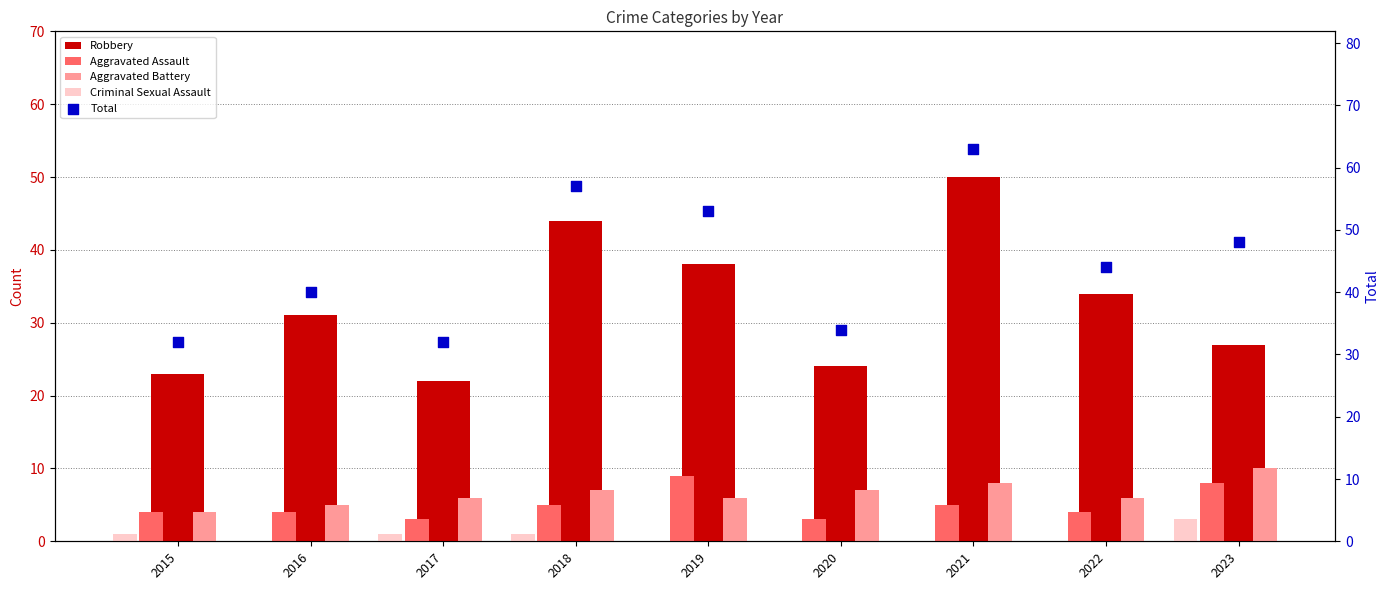

Which series contains the lowest Y value?

Criminal Sexual Assault